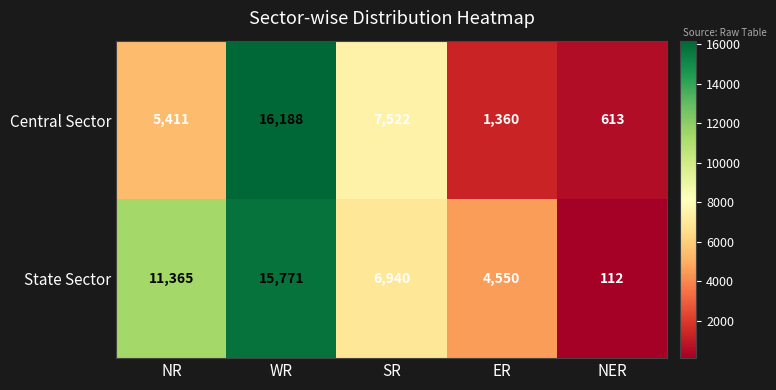

How many series are shown in this chart?

2